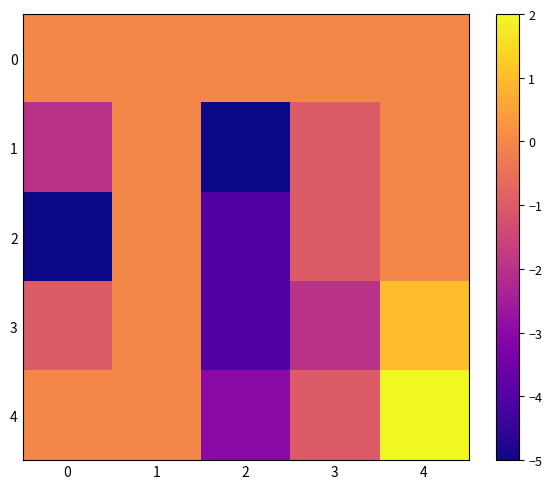

Reading right to left, what are all the values shown in this chart?

0: 4=0	3=0	2=0	1=0	0=0
1: 4=0	3=-1	2=-5	1=0	0=-2
2: 4=0	3=-1	2=-4	1=0	0=-5
3: 4=1	3=-2	2=-4	1=0	0=-1
4: 4=2	3=-1	2=-3	1=0	0=0